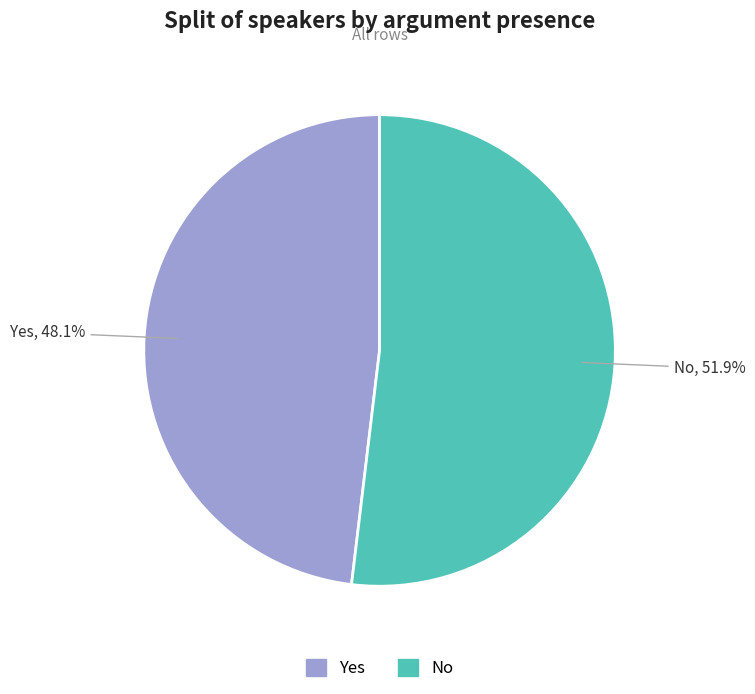

Count the number of slices in the pie.

2